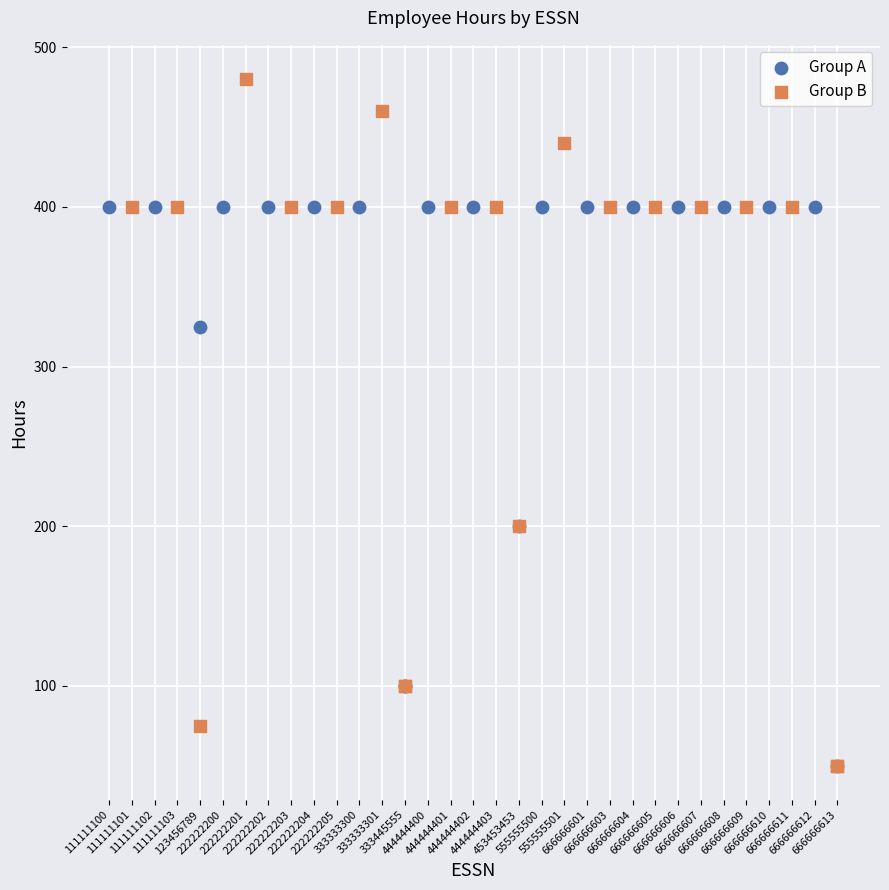

What are all the series names shown in the legend?

Group A, Group B